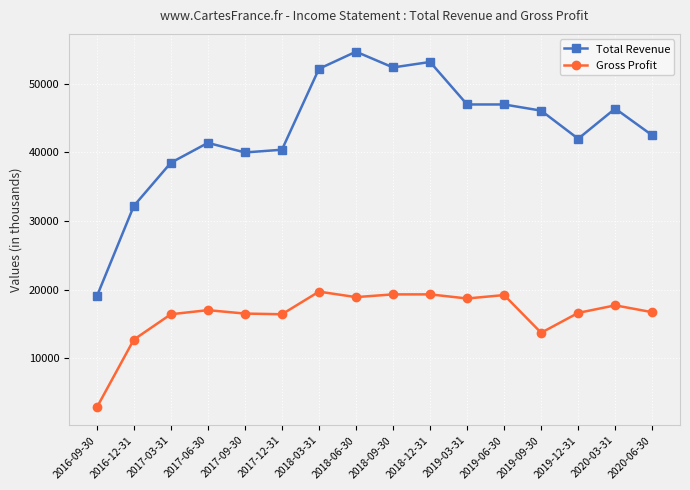

Which series has the largest total across all categories?

Total Revenue